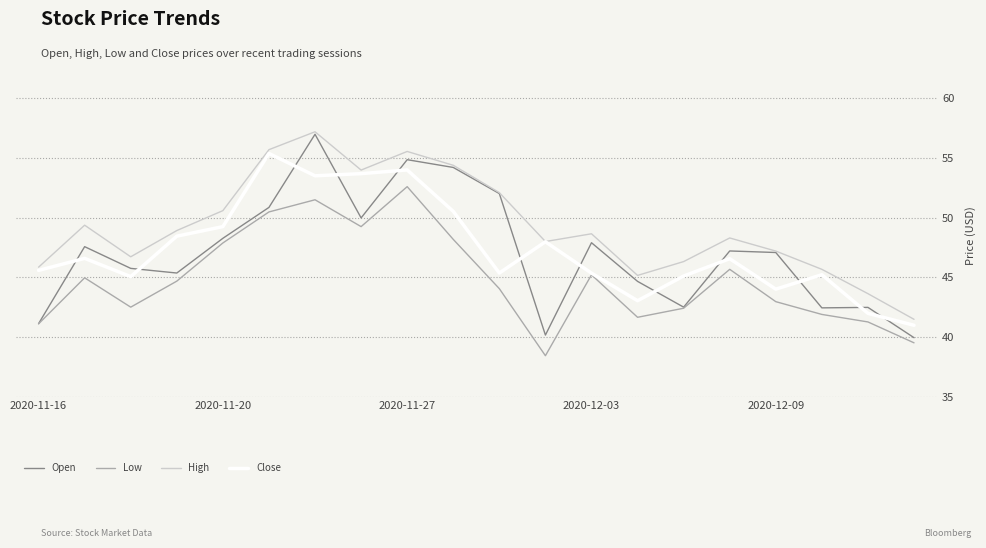

True or false: High and Low intersect in this chart.

False